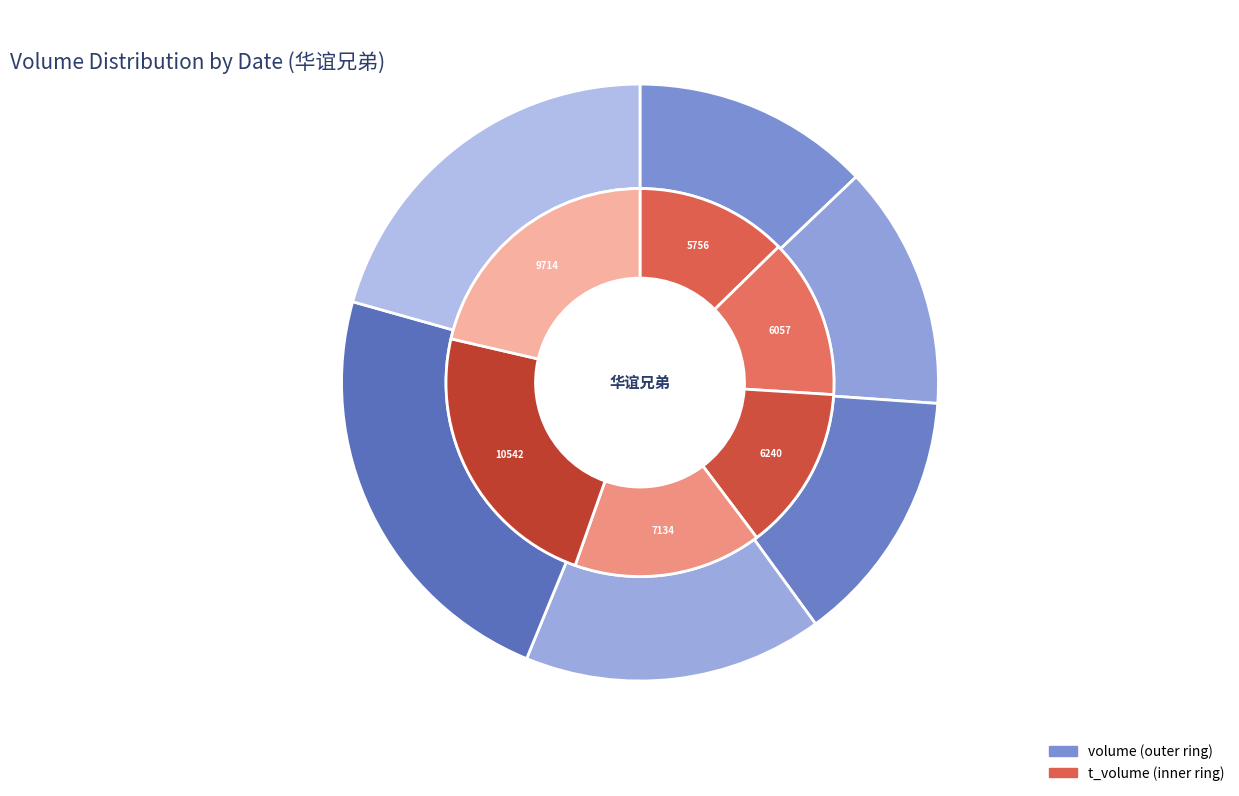

True or false: 3 accounts for 16% of the total.

True